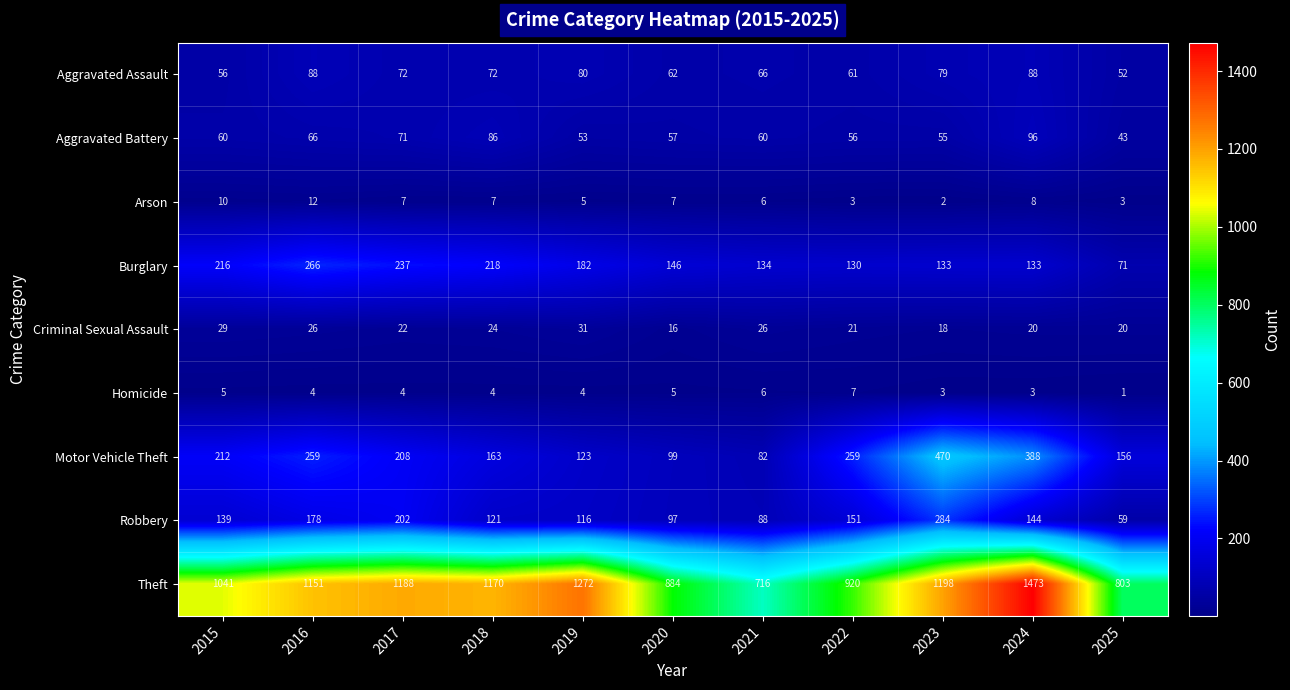

What is the average value of the Aggravated Battery series?

64